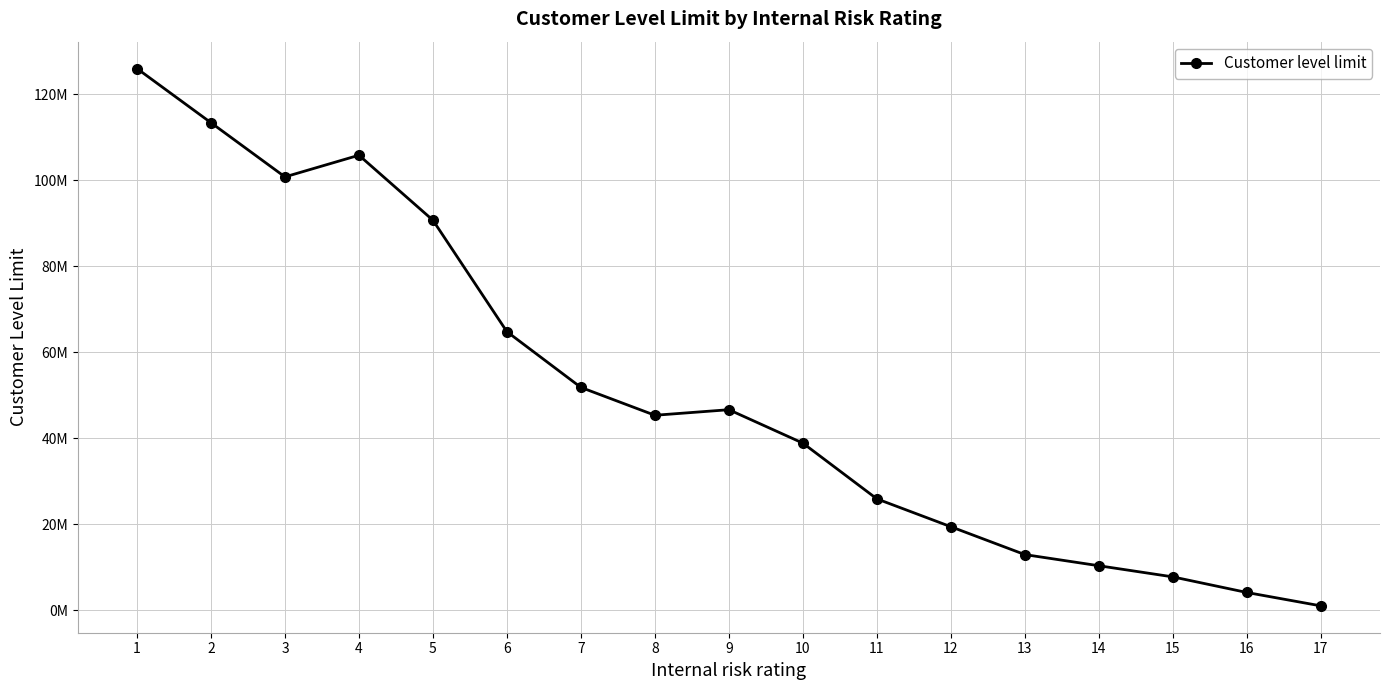

What is the minimum value shown in the chart?

1036800